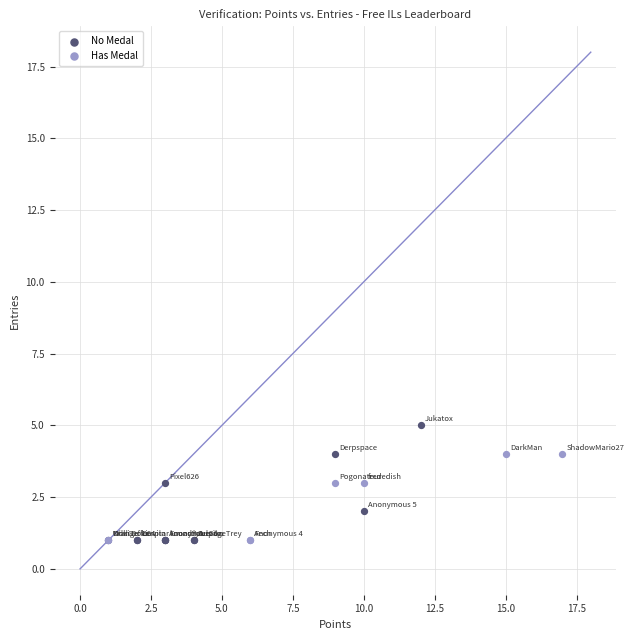

Which series has the largest Y range (max minus min)?

No Medal